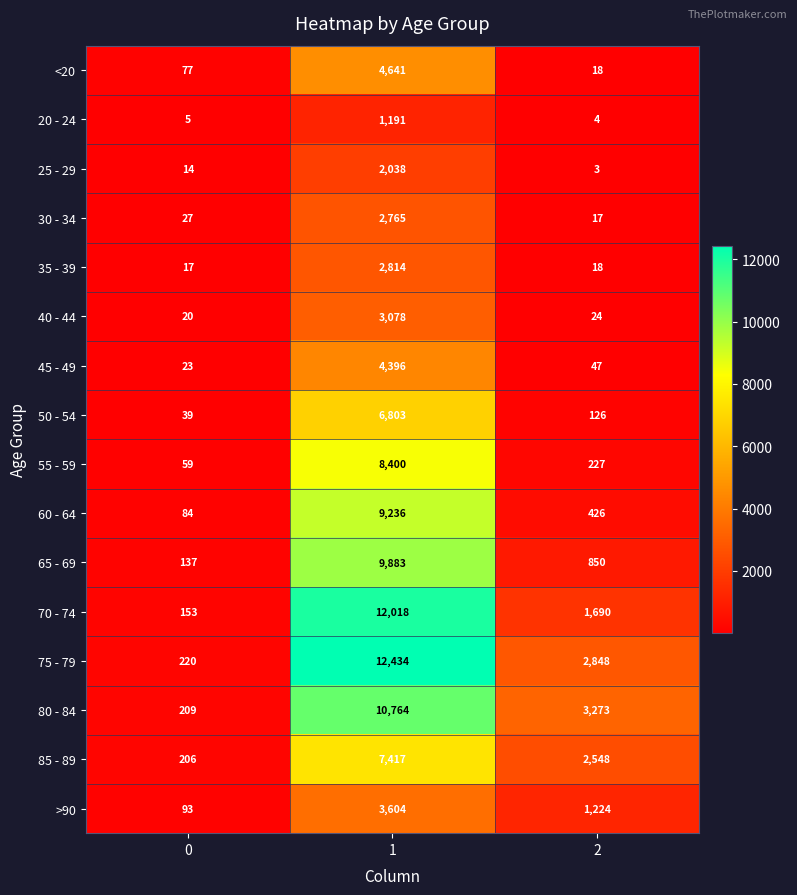

What is the total value across all series at 1?

101482